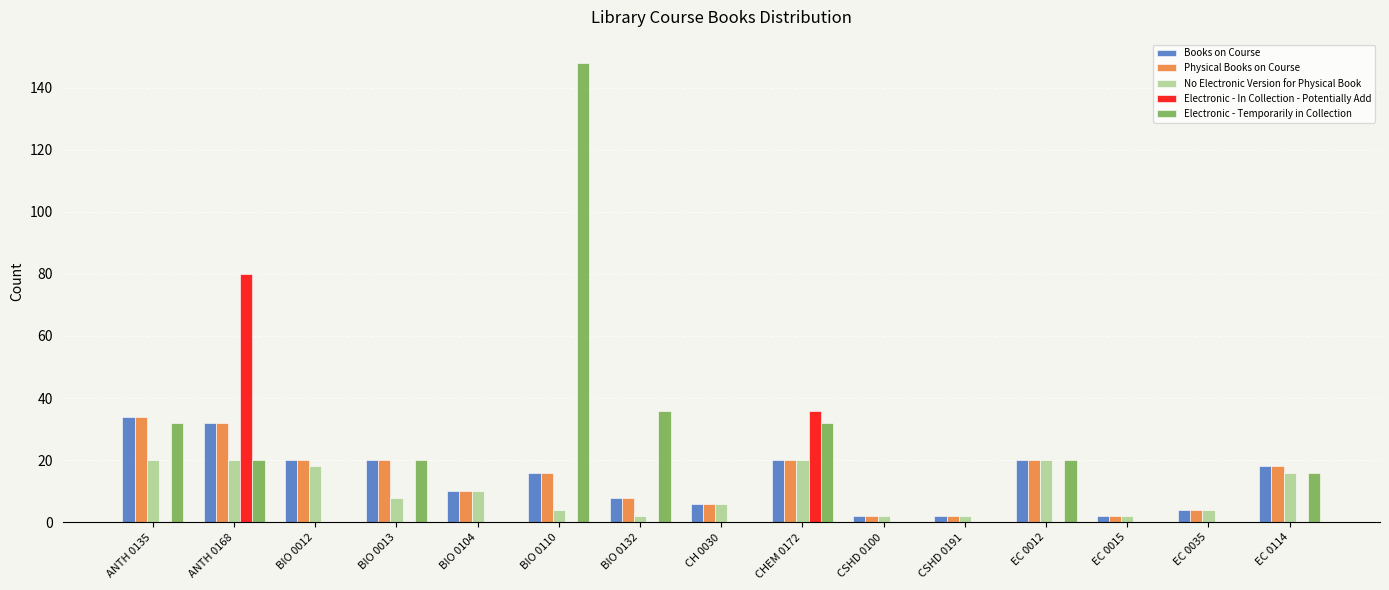

What is the total value across all series at EC 0012?

80